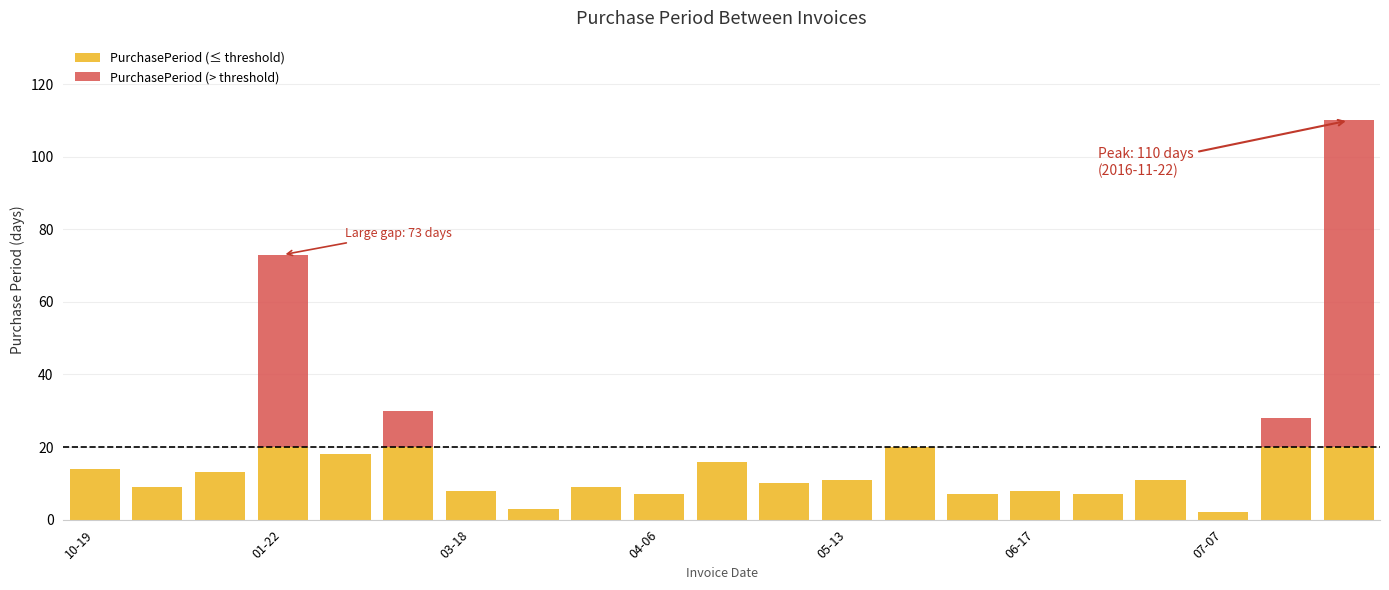

Count the number of data series in this chart.

2